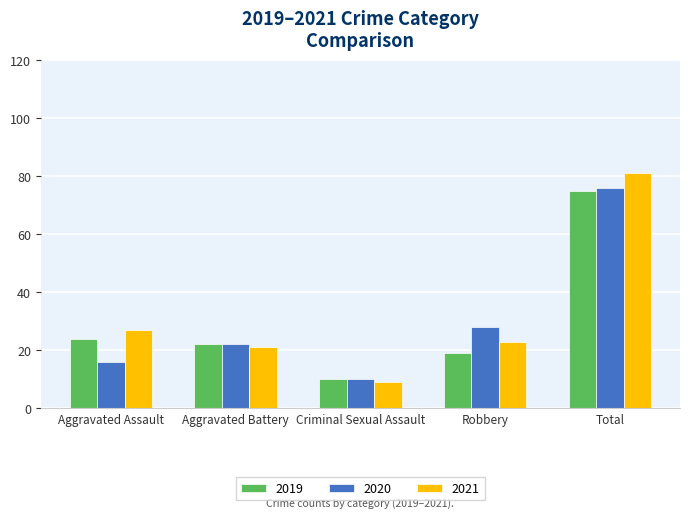

At which label is 2021 closest to 45?

Aggravated Assault